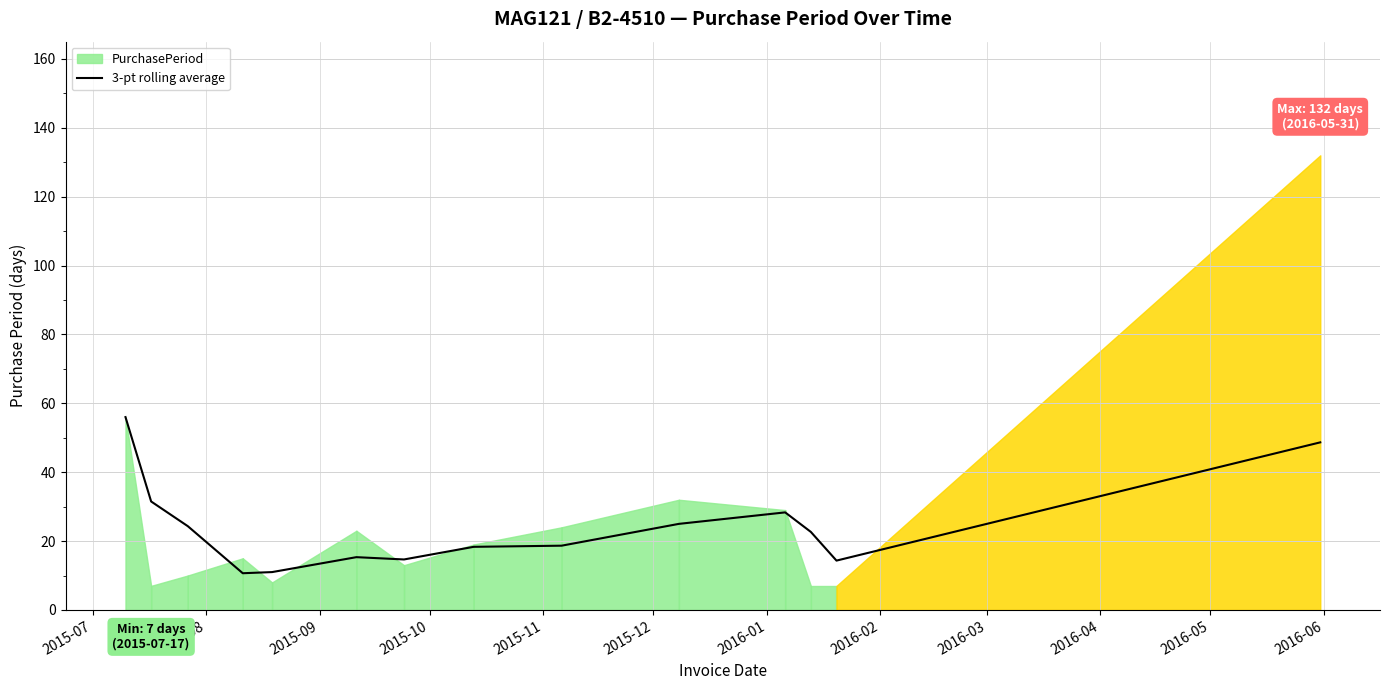

Reading right to left, list all the values displayed in this chart.

48.7	14.3	22.7	28.3	25.0	18.7	18.3	14.7	15.3	11.0	10.7	24.3	31.5	56.0